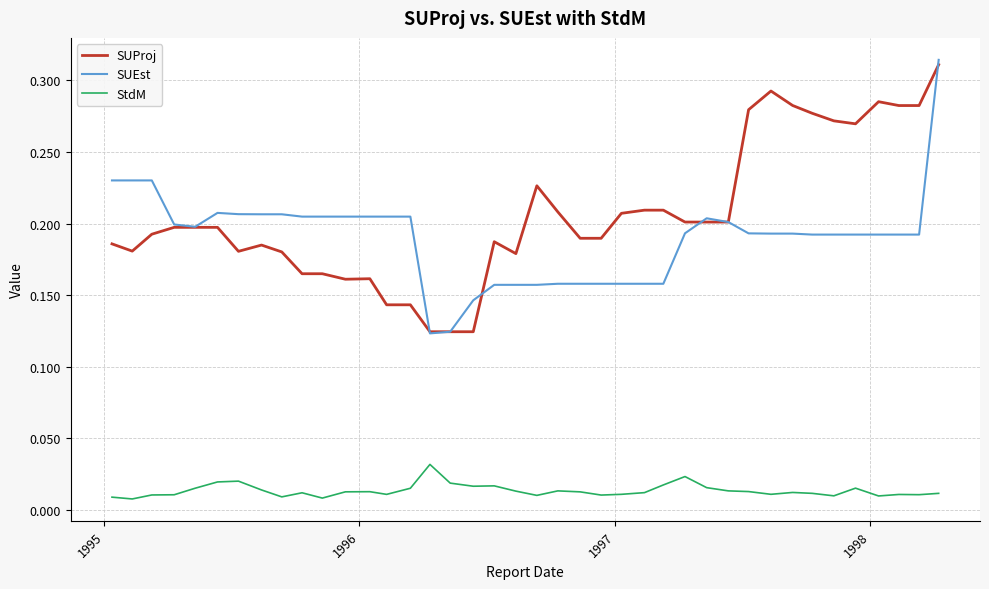

Which series has the largest total across all categories?

SUProj